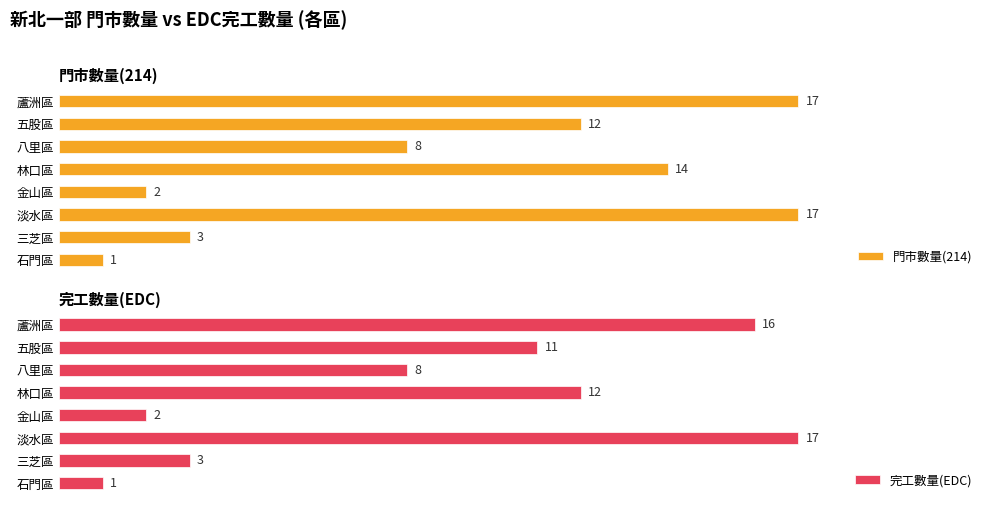

What is the lowest value of the 門市數量(214) series?

1